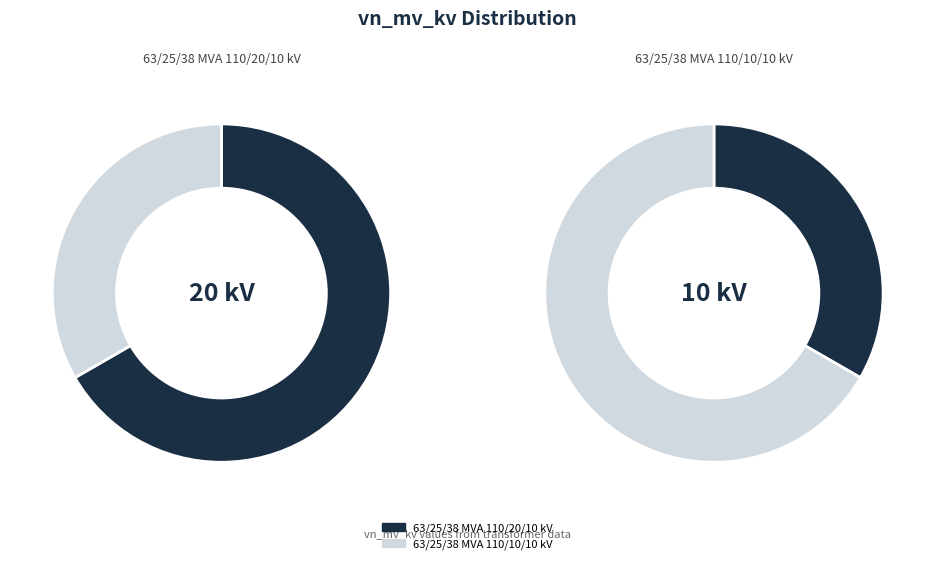

To the nearest percent, what is the combined percentage of 63/25/38 MVA 110/20/10 kV and 63/25/38 MVA 110/10/10 kV?

100%